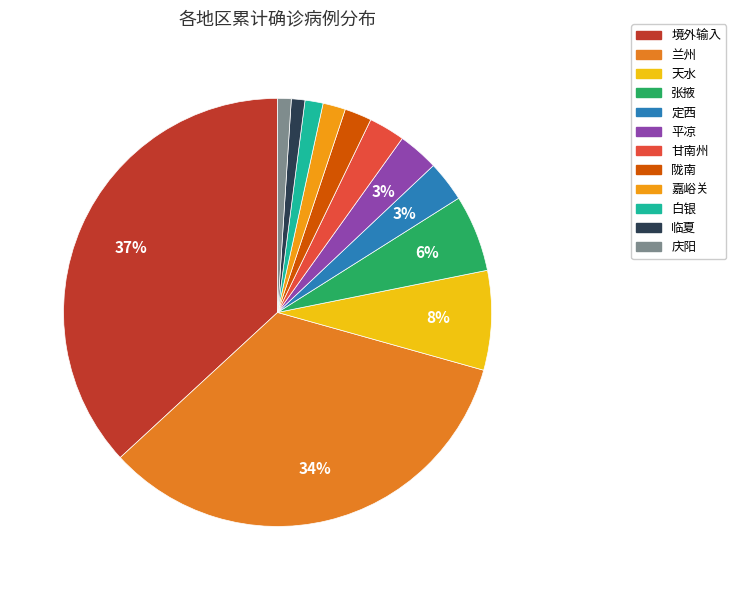

To the nearest percent, what is the difference between the largest and smallest slice percentages?

36%